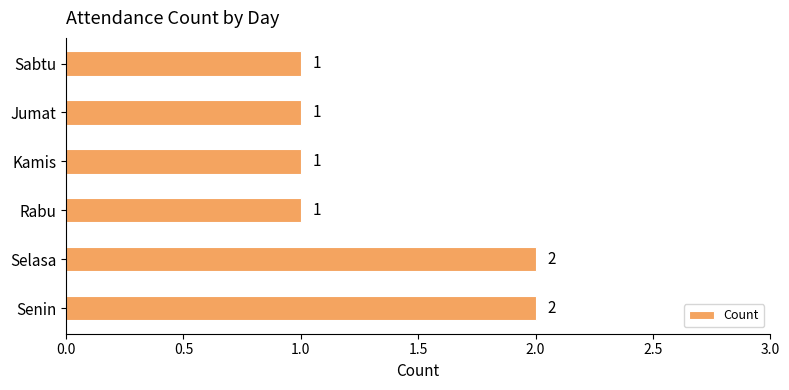

Is it true that the value at Kamis is 2?

False